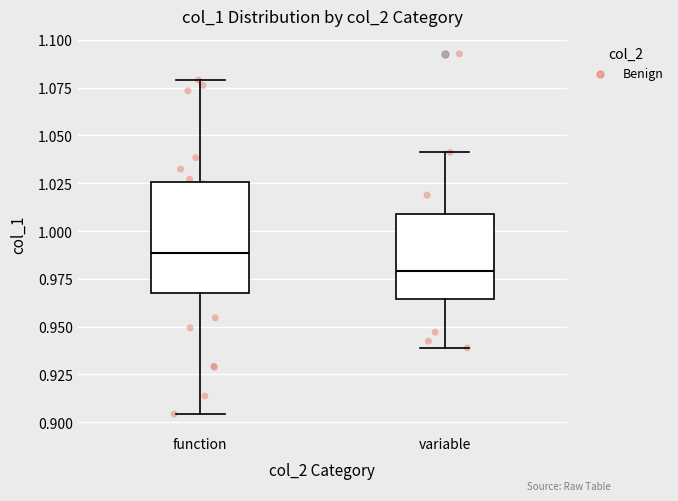

Which box has the highest median line?

function